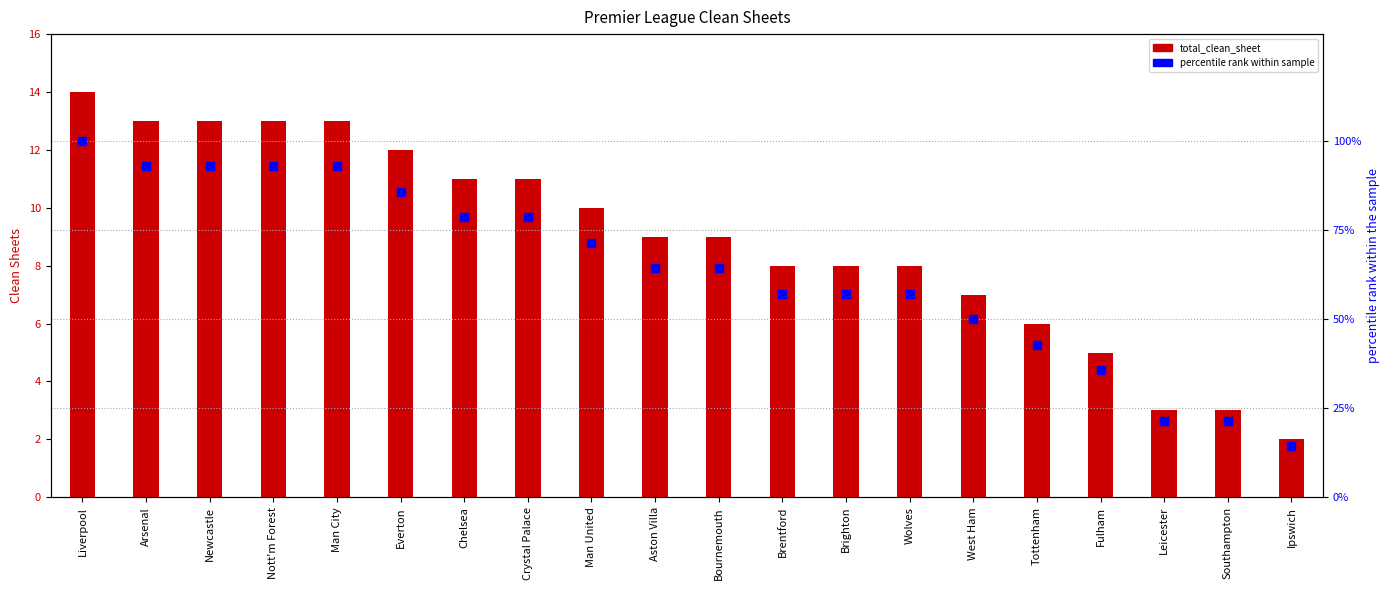

Is the value of total_clean_sheet at Liverpool greater than the value of percentile rank within sample at Man City?

No